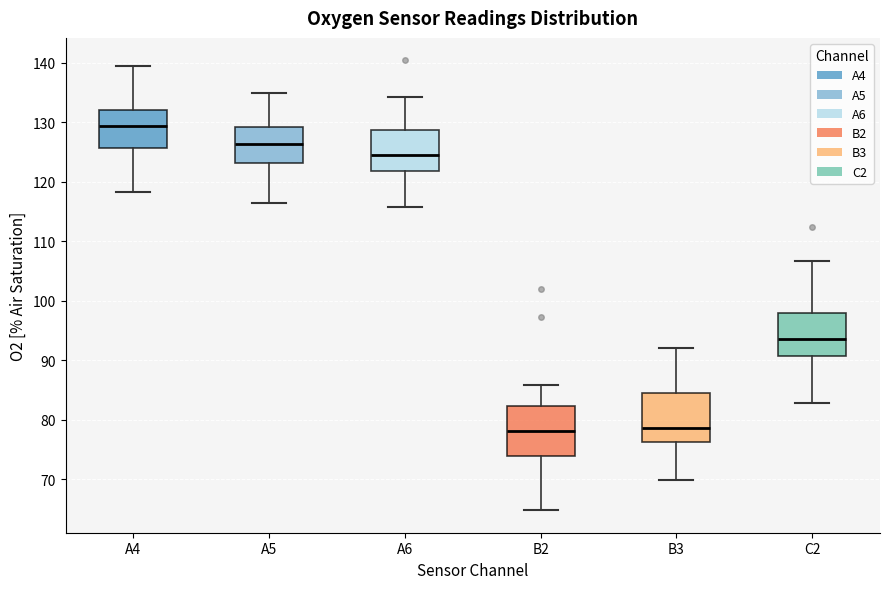

Reading left to right, read every box against the y-axis: the position of its median line, the range the box covers, and the ends of its whiskers. The values are not printed on the chart, so give them approximately, as read against the axis.

A4: median 129, box 126 to 132, whiskers 118 to 139
A5: median 126, box 123 to 129, whiskers 116 to 135
A6: median 124, box 122 to 129, whiskers 116 to 134
B2: median 78, box 74 to 82, whiskers 65 to 86
B3: median 79, box 76 to 84, whiskers 70 to 92
C2: median 94, box 91 to 98, whiskers 83 to 107